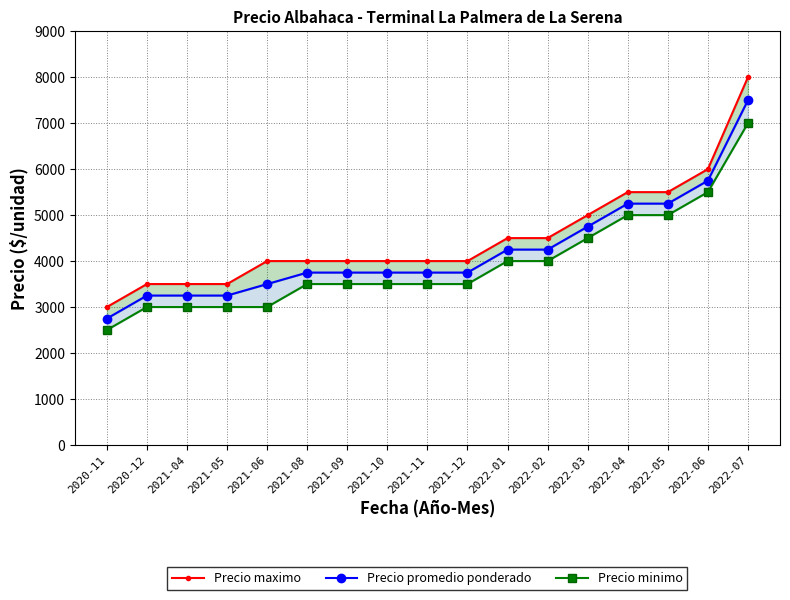

Which series changed the most between 2022-04 and 2022-05?

Precio maximo